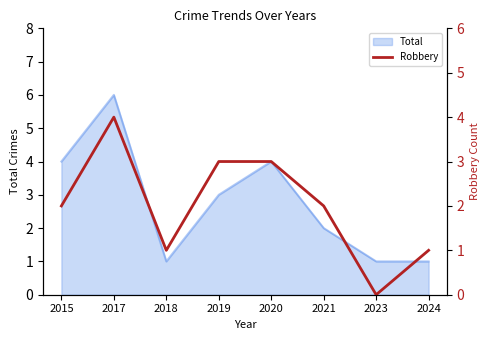

The Total series shows 1 at 2024. True or false?

True